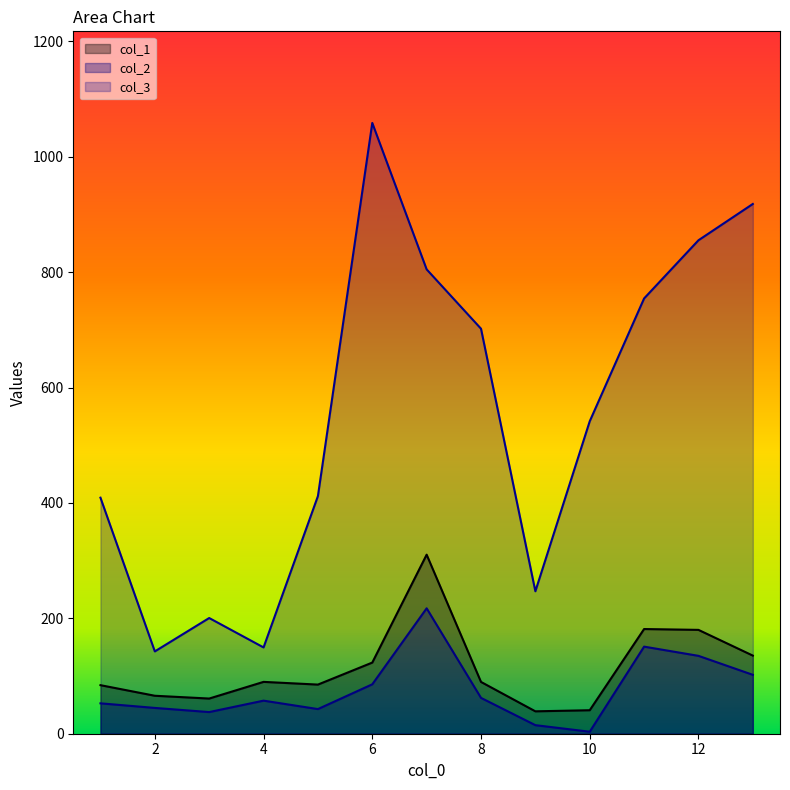

What is the value of the col_3 point at the 8th from the left?

702.0